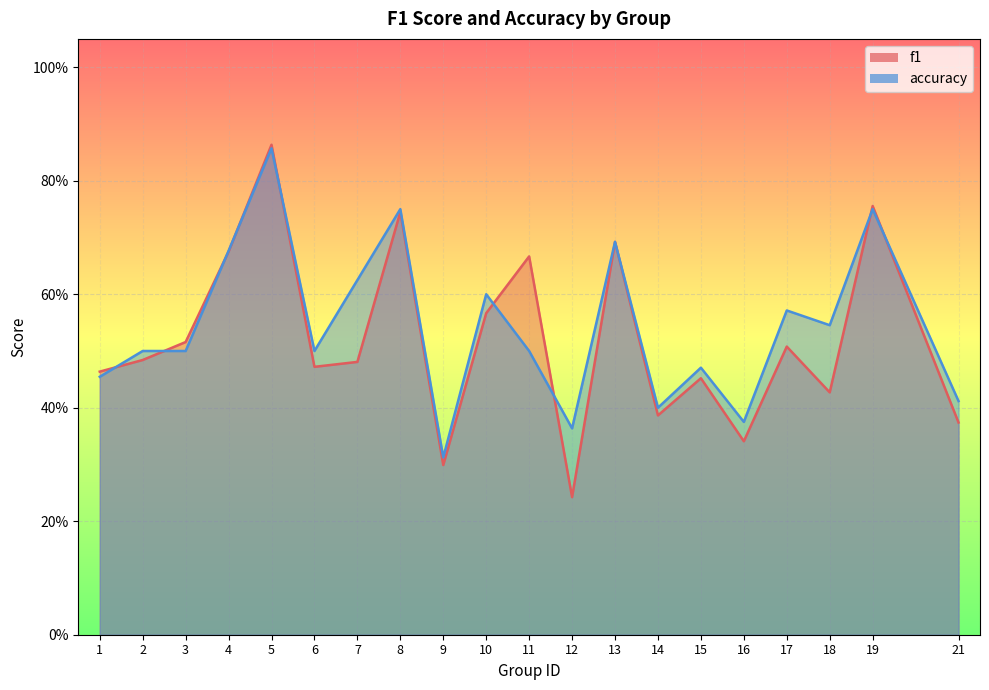

What is the sum of all f1 values?

10.4